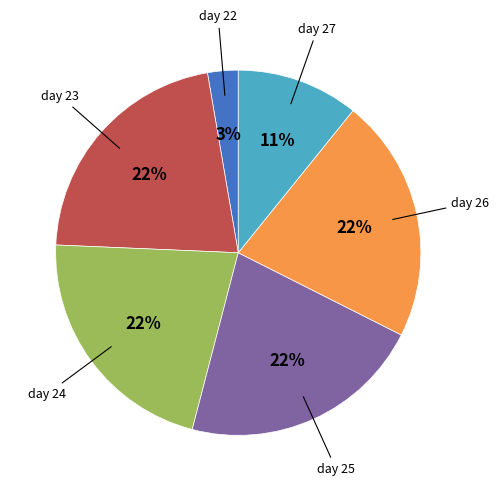

To the nearest percent, what is the difference between the largest and smallest slice percentages?

19%